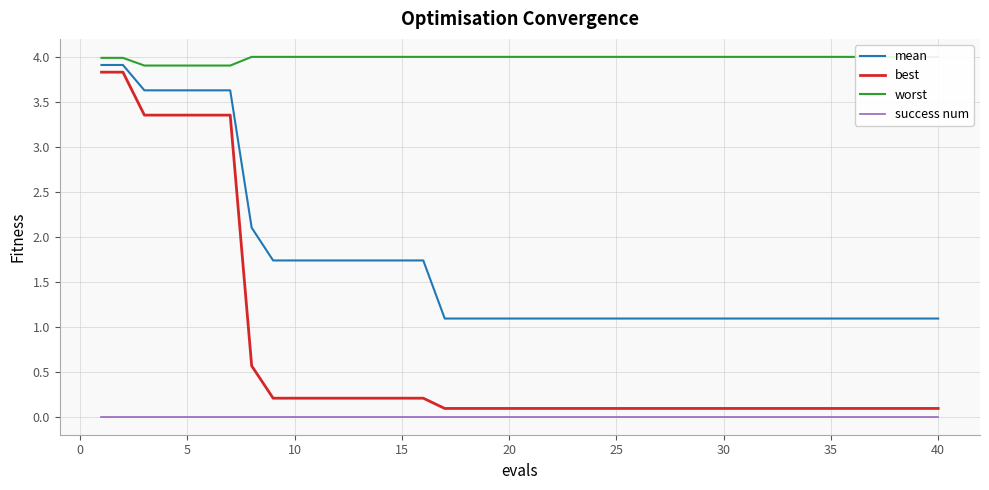

True or false: best and success num intersect in this chart.

False